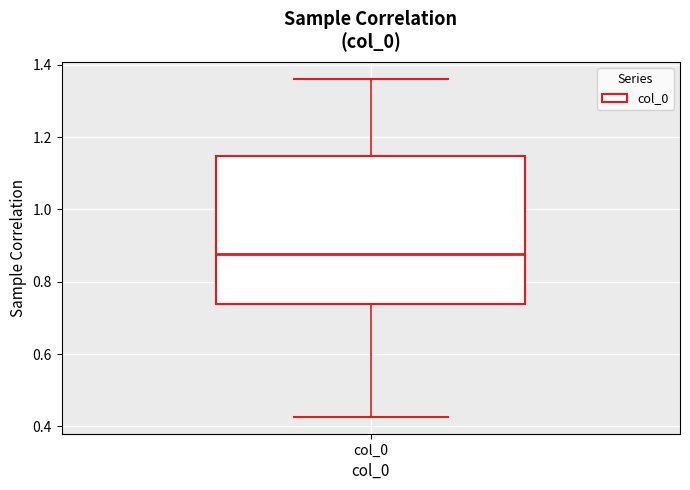

Where is the upper edge of the box for col_0 on the y-axis? The values are not printed on the chart, so give them approximately, as read against the axis.

1.14